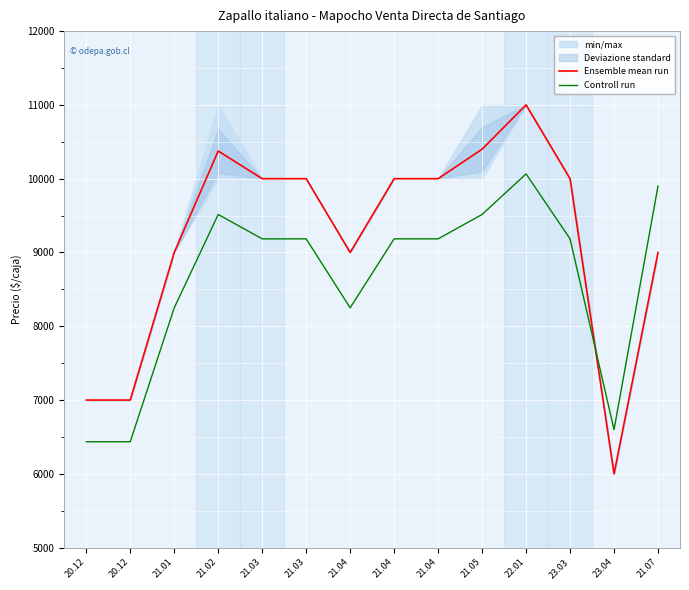

Between 21.04 and 23.04, which series saw the biggest shift?

Ensemble mean run